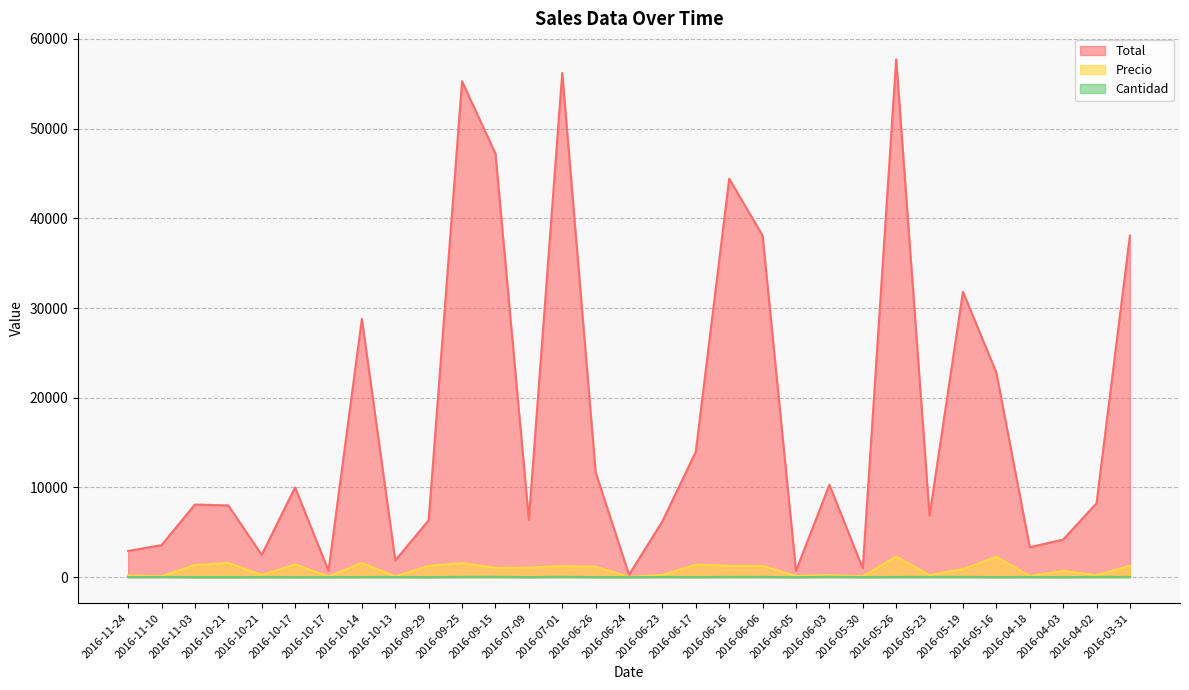

True or false: Precio and Cantidad intersect in this chart.

False